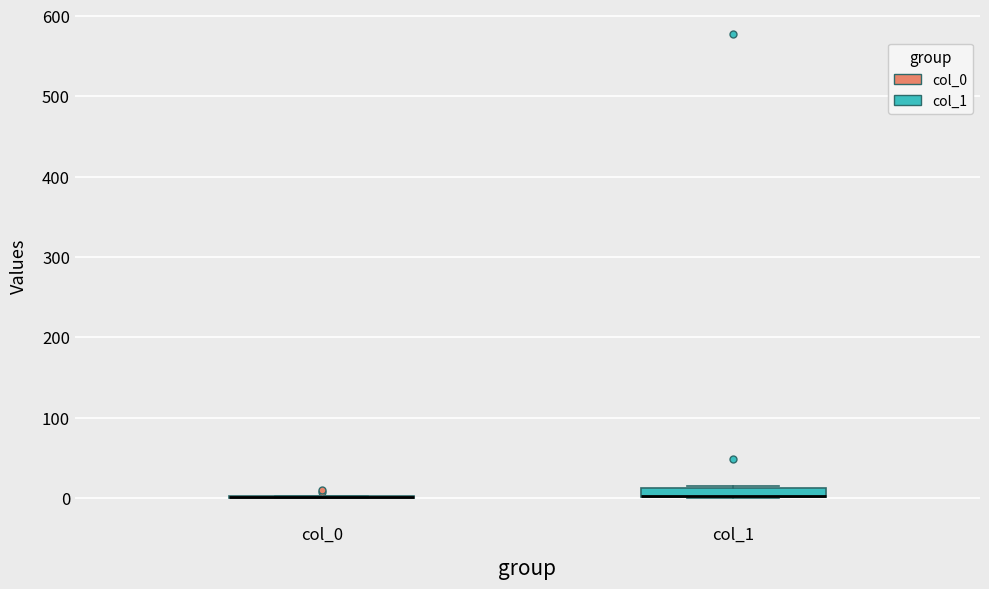

Where is the lower edge of the box for col_1 on the y-axis? The values are not printed on the chart, so give them approximately, as read against the axis.

0